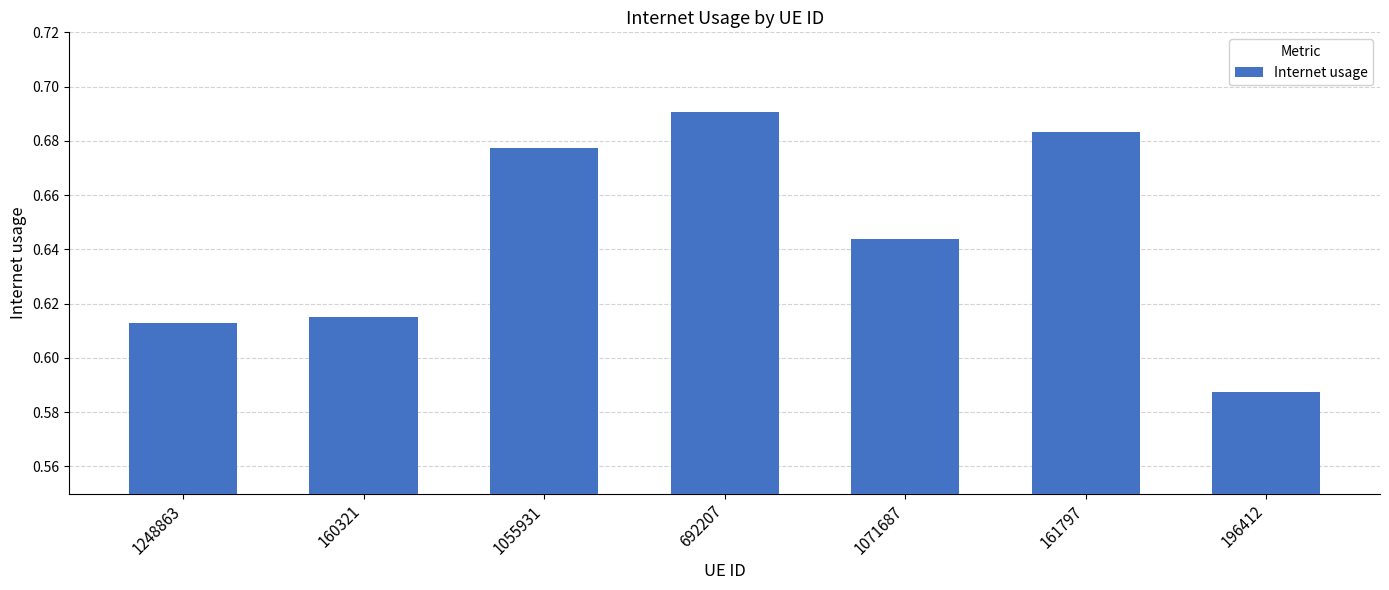

How many categories are shown in the chart?

7